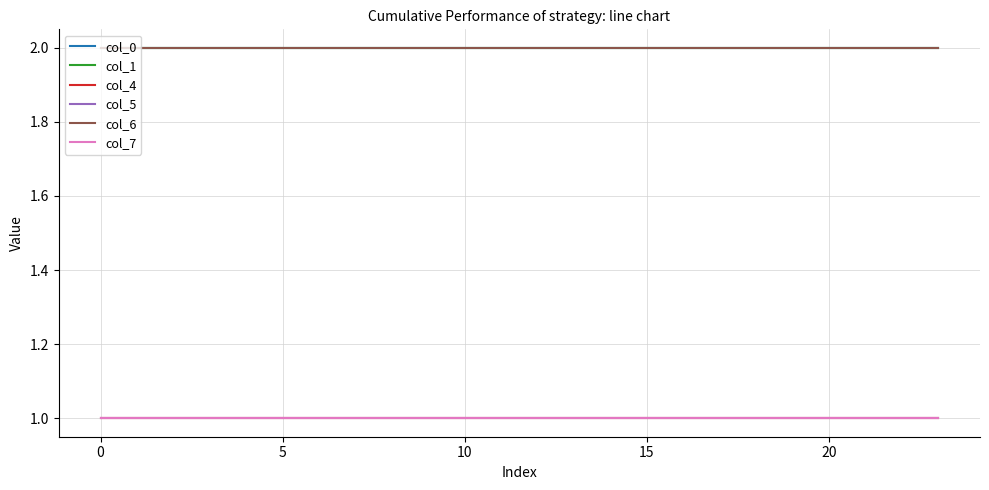

True or false: col_7 and col_6 intersect in this chart.

False